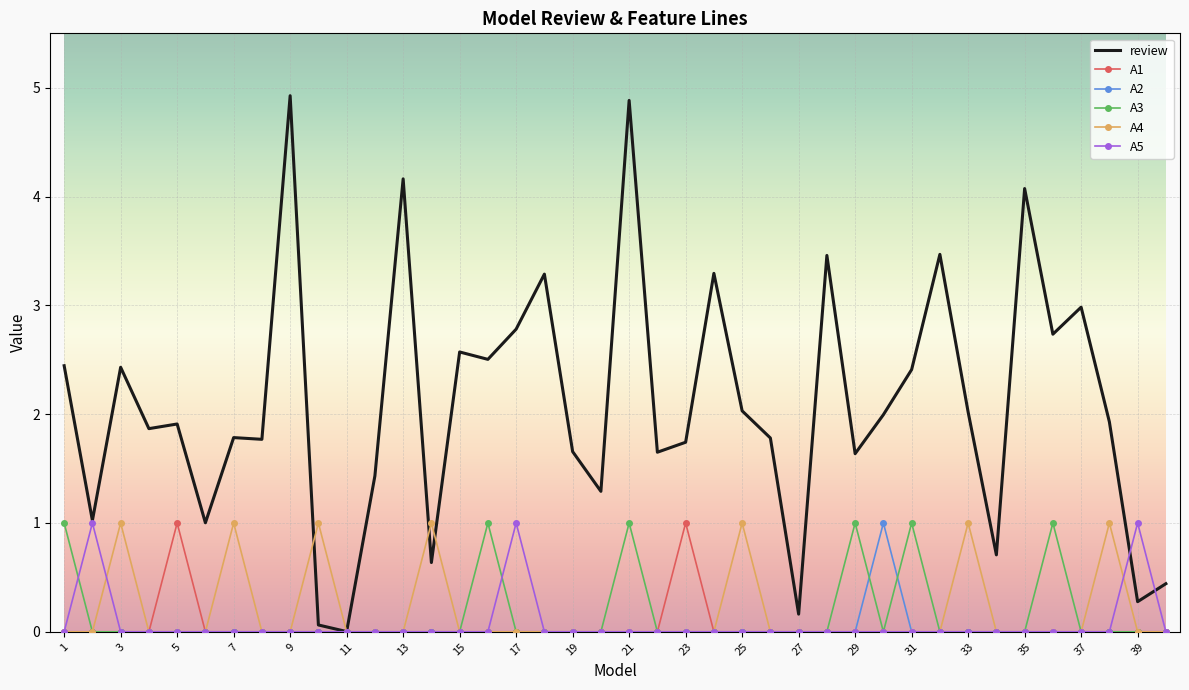

What is the maximum value for A3?

1.0